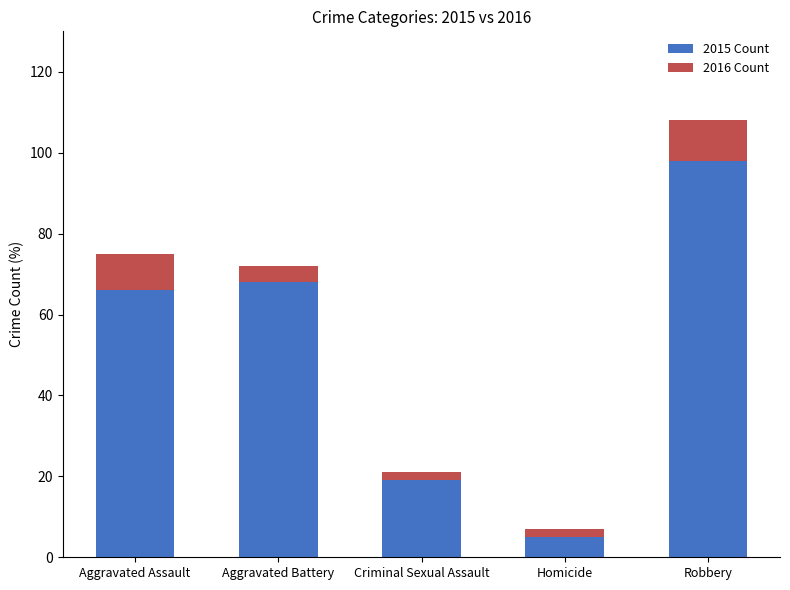

Which series has the widest spread of values?

2015 Count